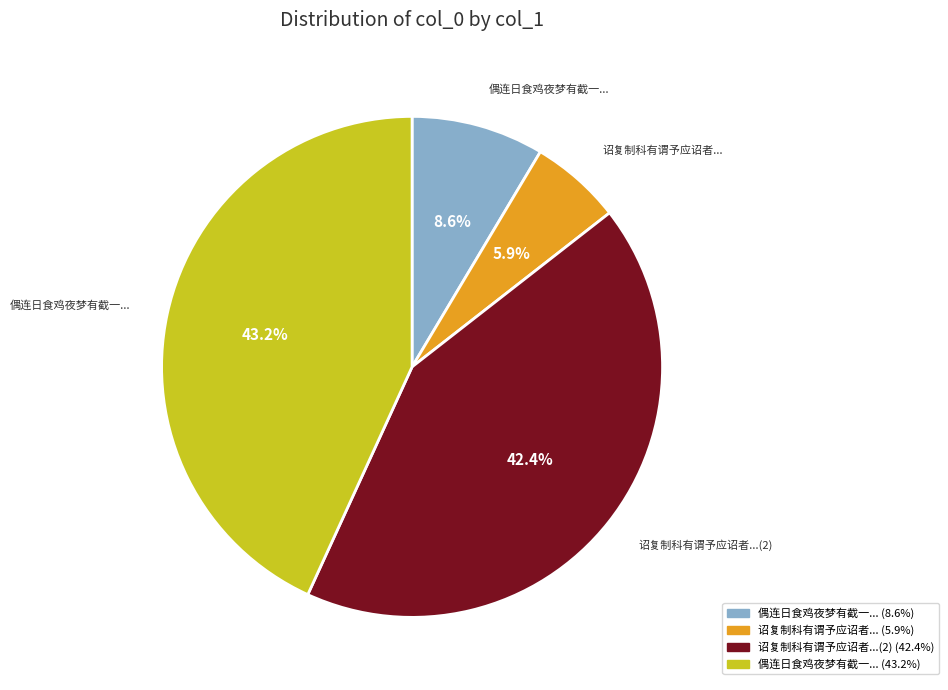

Is there any slice that represents more than half of the pie?

No